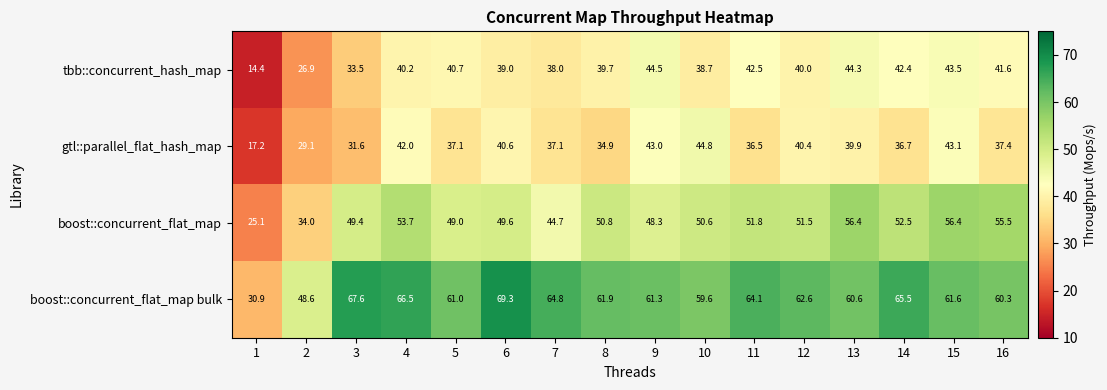

Where does the boost::concurrent_flat_map bulk series first go above 61?

3